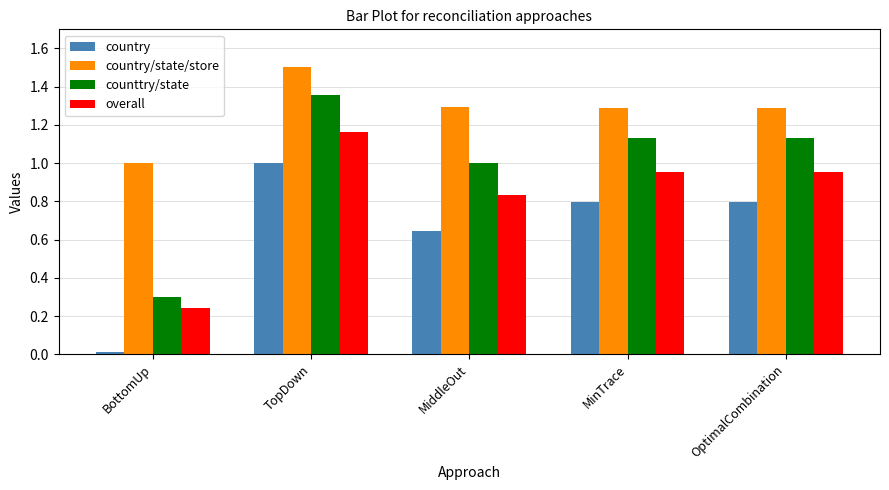

What is the difference between the highest and lowest values at MinTrace?

0.5